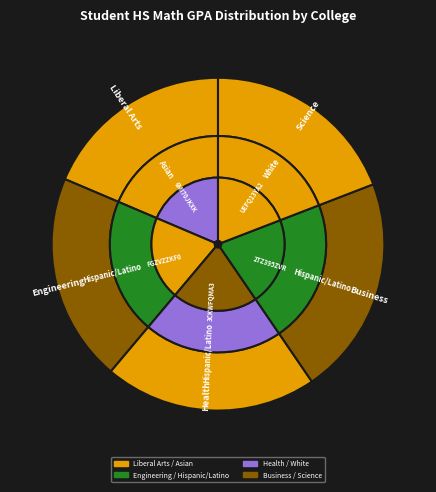

Does UEFQ13YA2 represent more than half of the total?

No